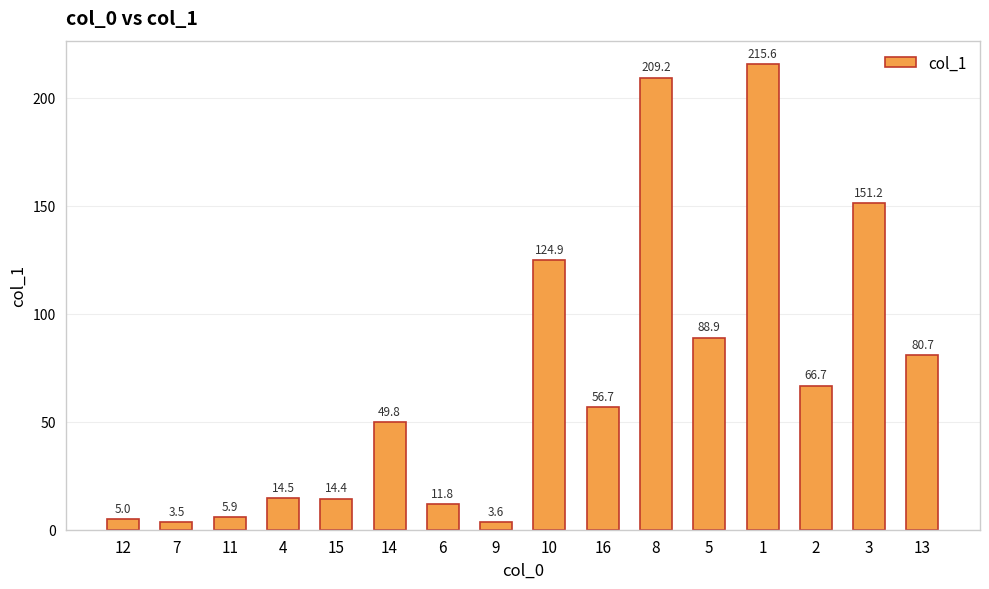

Reading left to right, list all the values displayed in this chart.

5.0	3.5	5.9	14.5	14.4	49.8	11.8	3.6	124.9	56.7	209.2	88.9	215.6	66.7	151.2	80.7